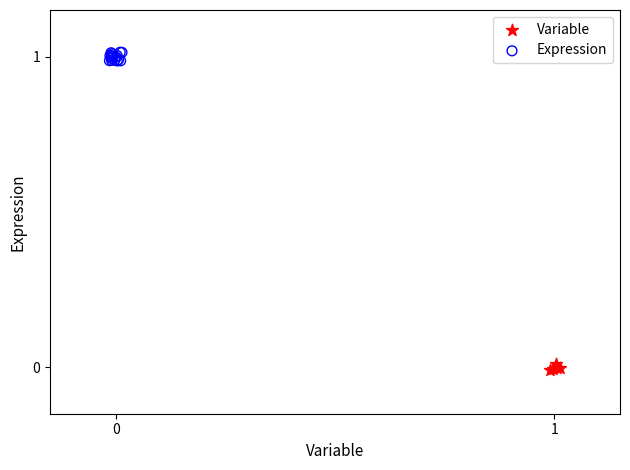

Which series reaches the minimum Y coordinate?

Variable